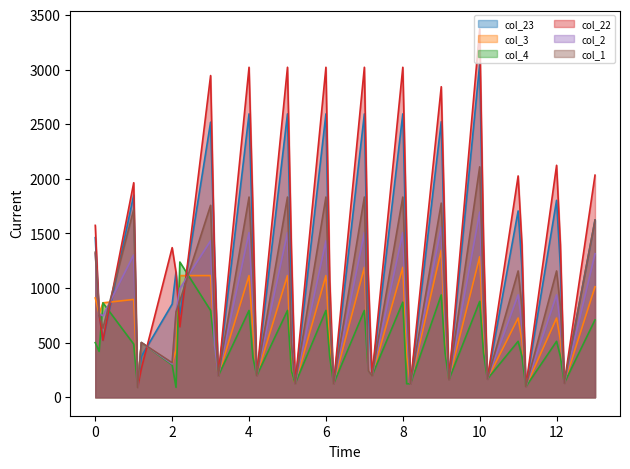

What value does the col_23 series have at 0.2?

521.7